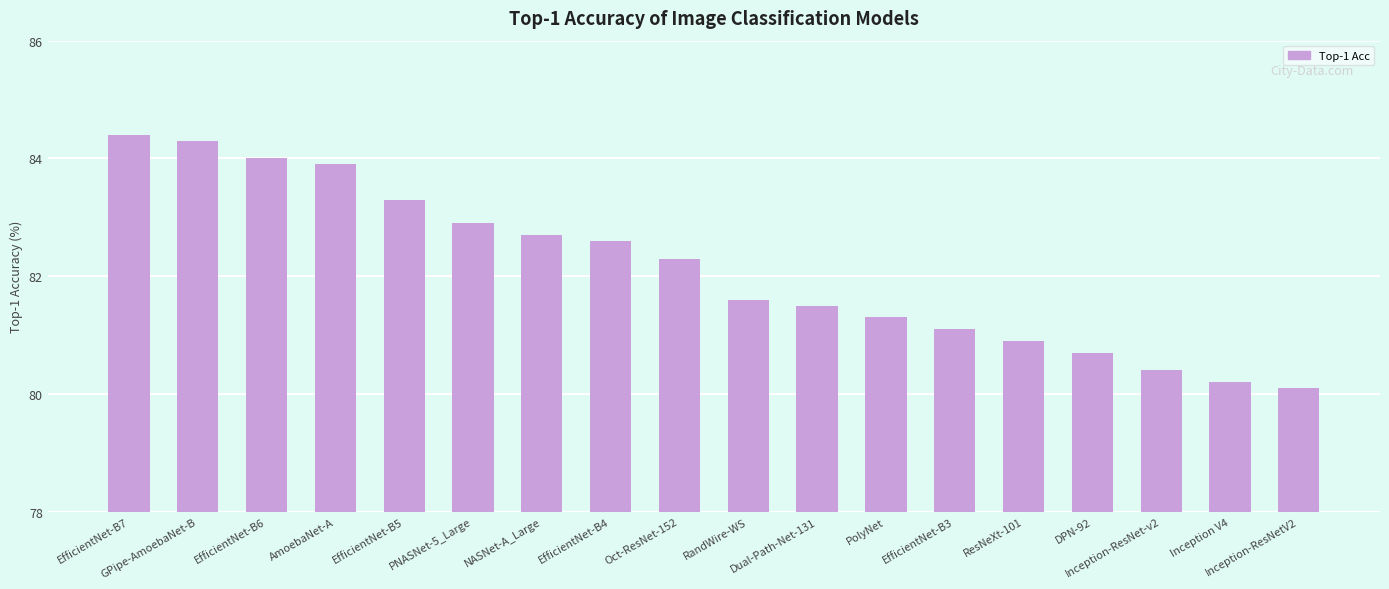

Rank the categories by value from lowest to highest.

Inception-ResNetV2, Inception V4, Inception-ResNet-v2, DPN-92, ResNeXt-101, EfficientNet-B3, PolyNet, Dual-Path-Net-131, RandWire-WS, Oct-ResNet-152, EfficientNet-B4, NASNet-A_Large, PNASNet-5_Large, EfficientNet-B5, AmoebaNet-A, EfficientNet-B6, GPipe-AmoebaNet-B, EfficientNet-B7